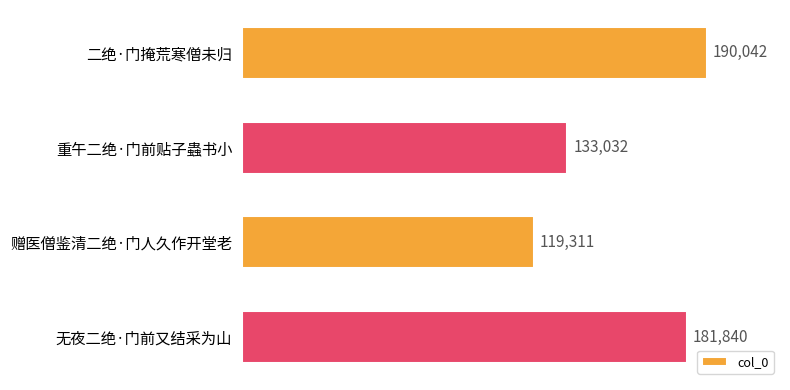

Rank the categories by value from lowest to highest.

赠医僧鉴清二绝·门人久作开堂老, 重午二绝·门前贴子蟲书小, 无夜二绝·门前又结采为山, 二绝·门掩荒寒僧未归